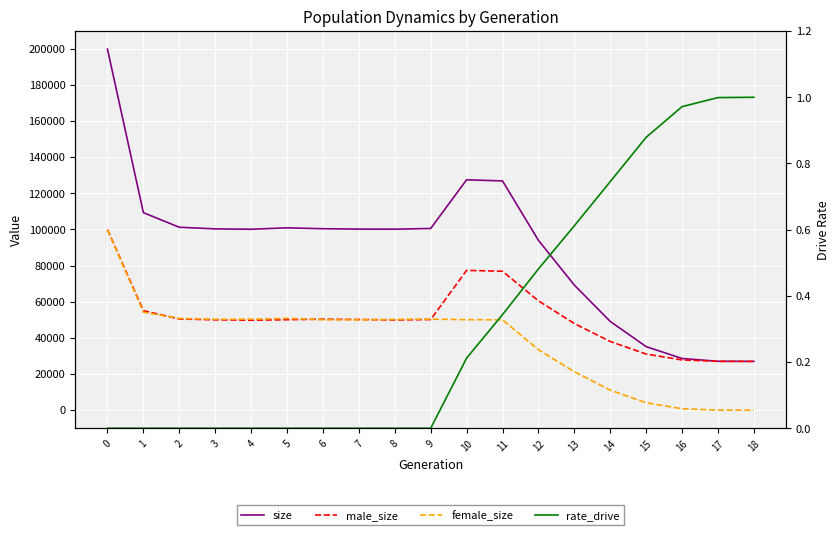

Rank the series at 7 from highest to lowest value.

size, male_size, female_size, rate_drive